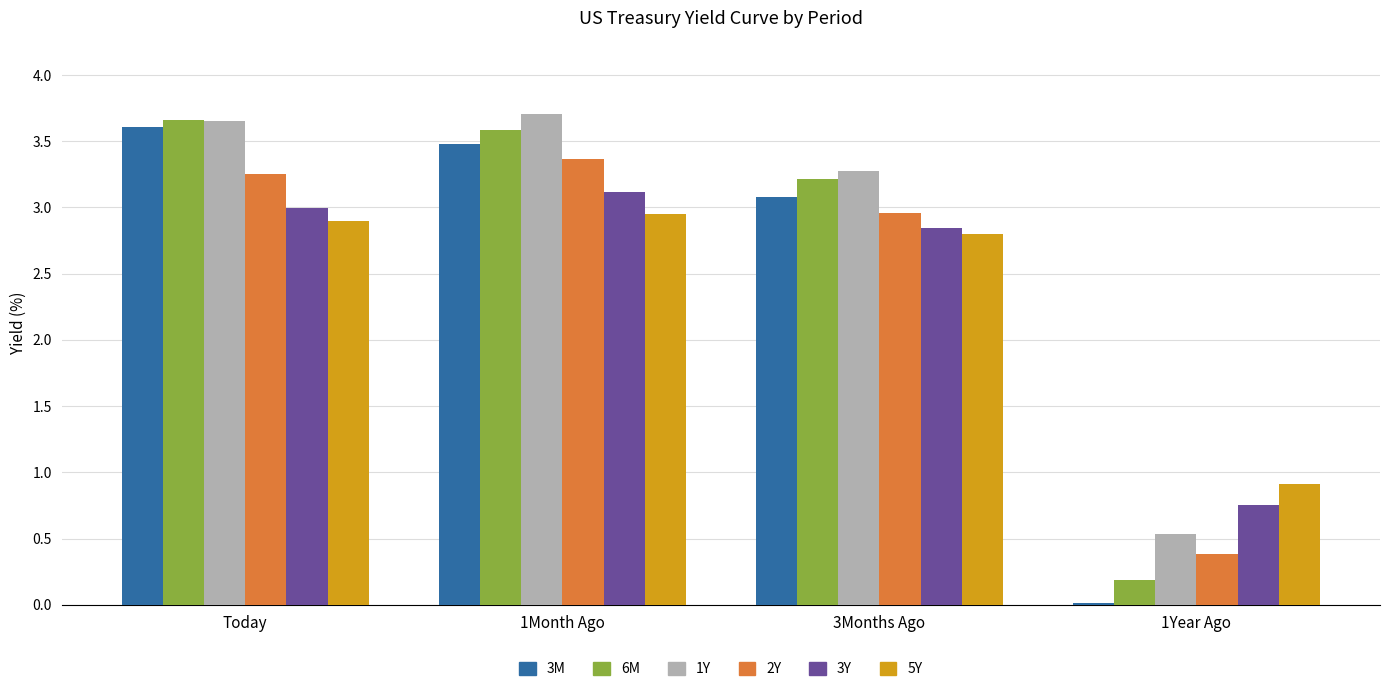

What is the total value across all series at Today?

20.1